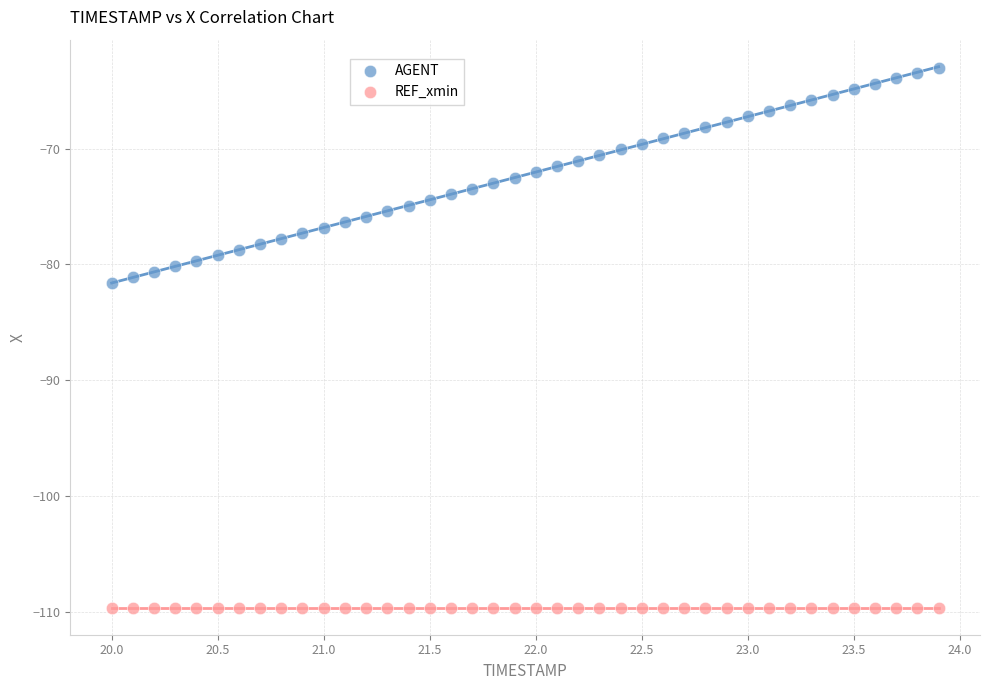

Which series contains the highest Y value?

AGENT